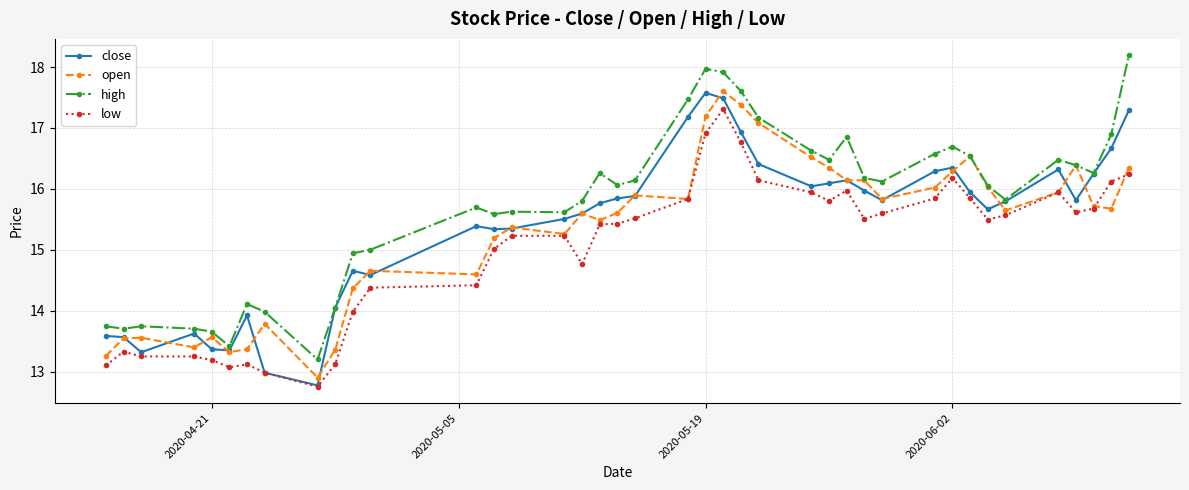

True or false: close has more than 0 points higher than both neighbors.

True